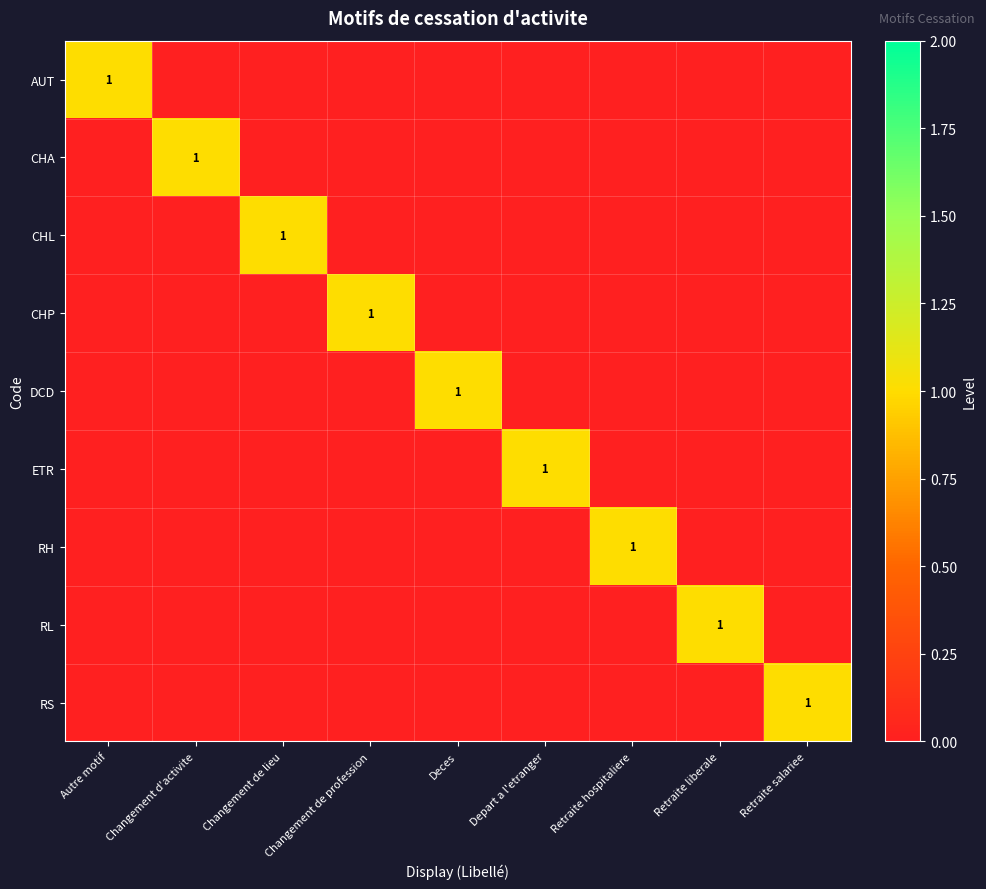

Which has a higher value, Retraite liberale or Retraite hospitaliere?

Retraite liberale